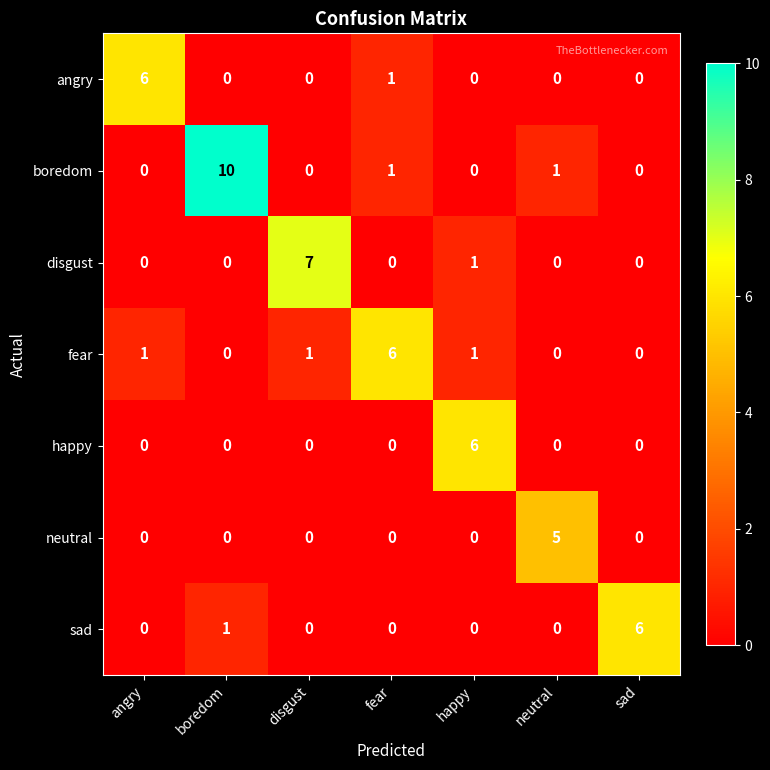

What is the sum of all happy values?

6